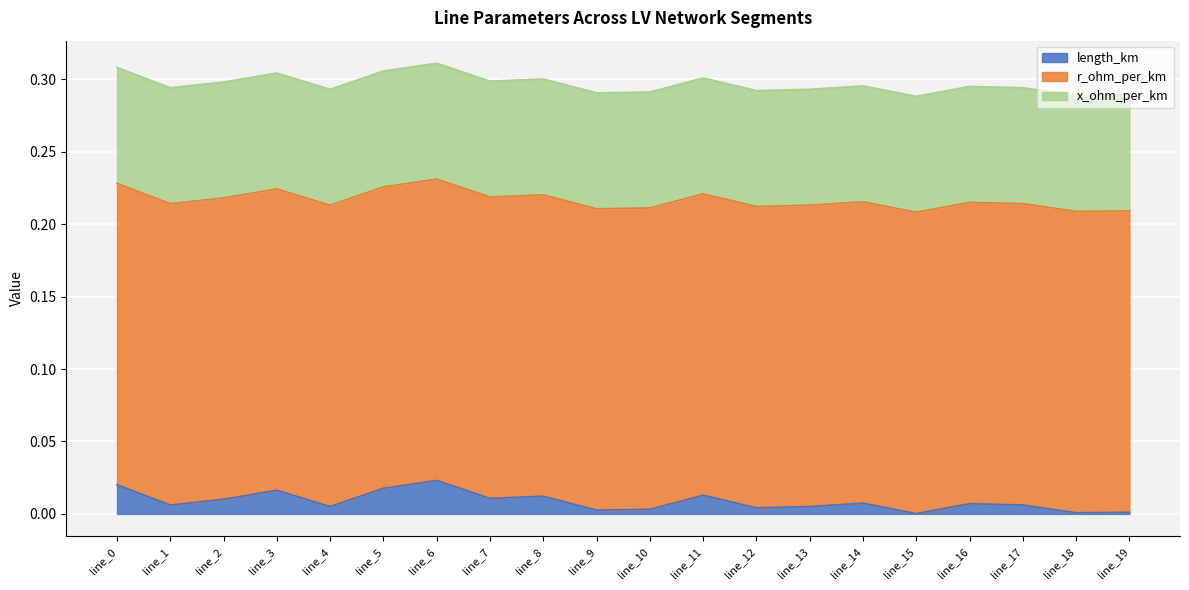

Reading left to right, transcribe all the data shown in this chart.

length_km: 0.0	0.0	0.0	0.0	0.0	0.0	0.0	0.0	0.0	0.0	0.0	0.0	0.0	0.0	0.0	0.0	0.0	0.0	0.0	0.0
r_ohm_per_km: 0.2	0.2	0.2	0.2	0.2	0.2	0.2	0.2	0.2	0.2	0.2	0.2	0.2	0.2	0.2	0.2	0.2	0.2	0.2	0.2
x_ohm_per_km: 0.1	0.1	0.1	0.1	0.1	0.1	0.1	0.1	0.1	0.1	0.1	0.1	0.1	0.1	0.1	0.1	0.1	0.1	0.1	0.1